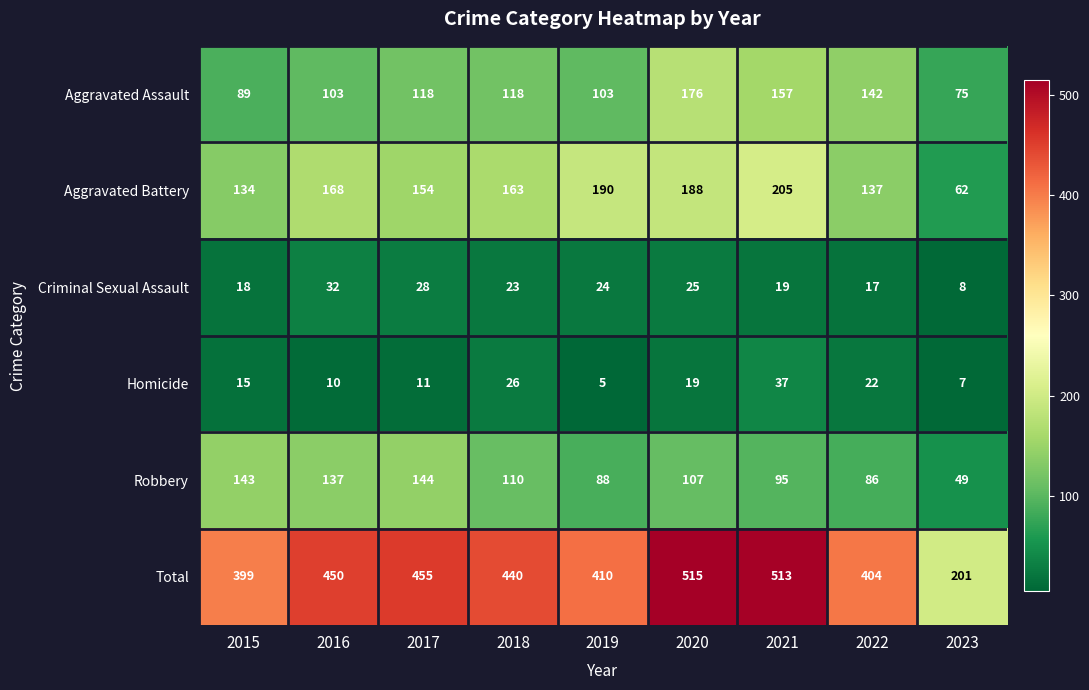

What is the difference between the highest and lowest values at 2019?

405